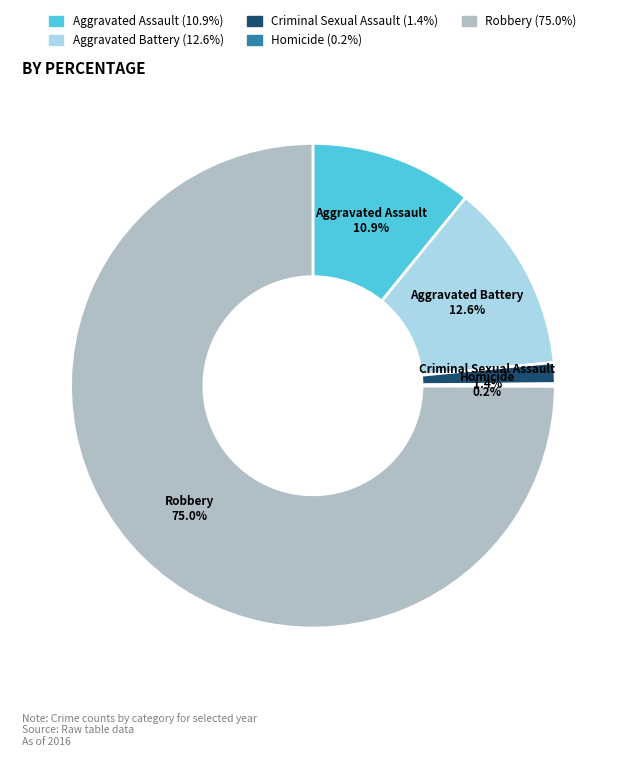

Which slice is the largest?

Robbery